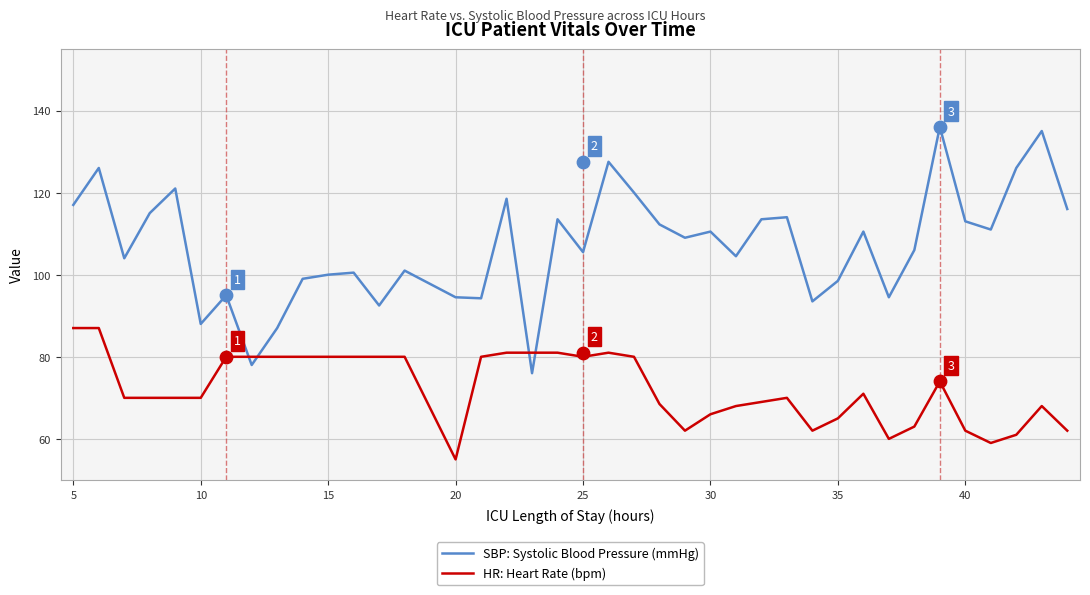

Which series reaches the maximum Y coordinate?

SBP: Systolic Blood Pressure (mmHg)